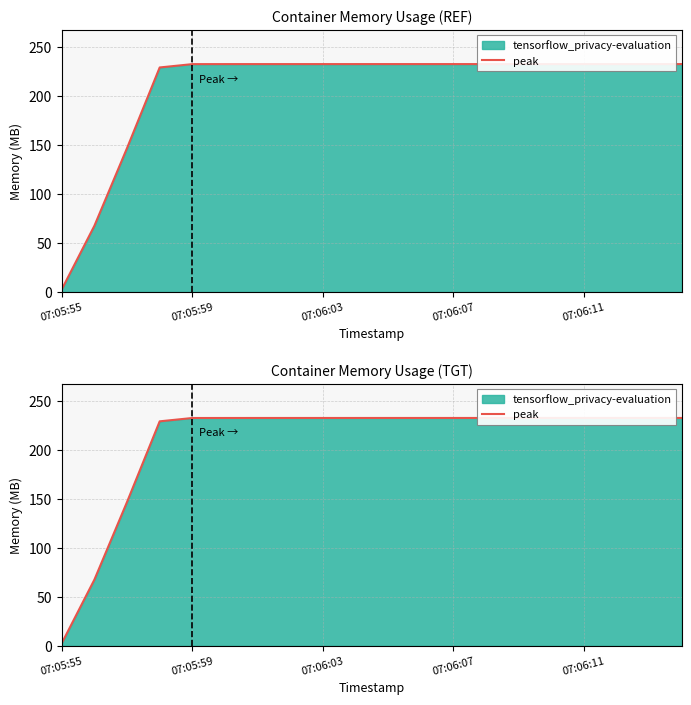

True or false: the data shows 232.6 at 13.

True